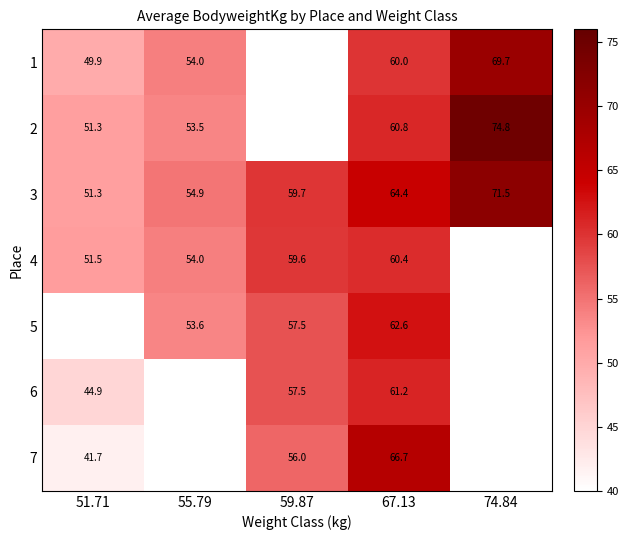

How many data points in 3 are above 59?

3